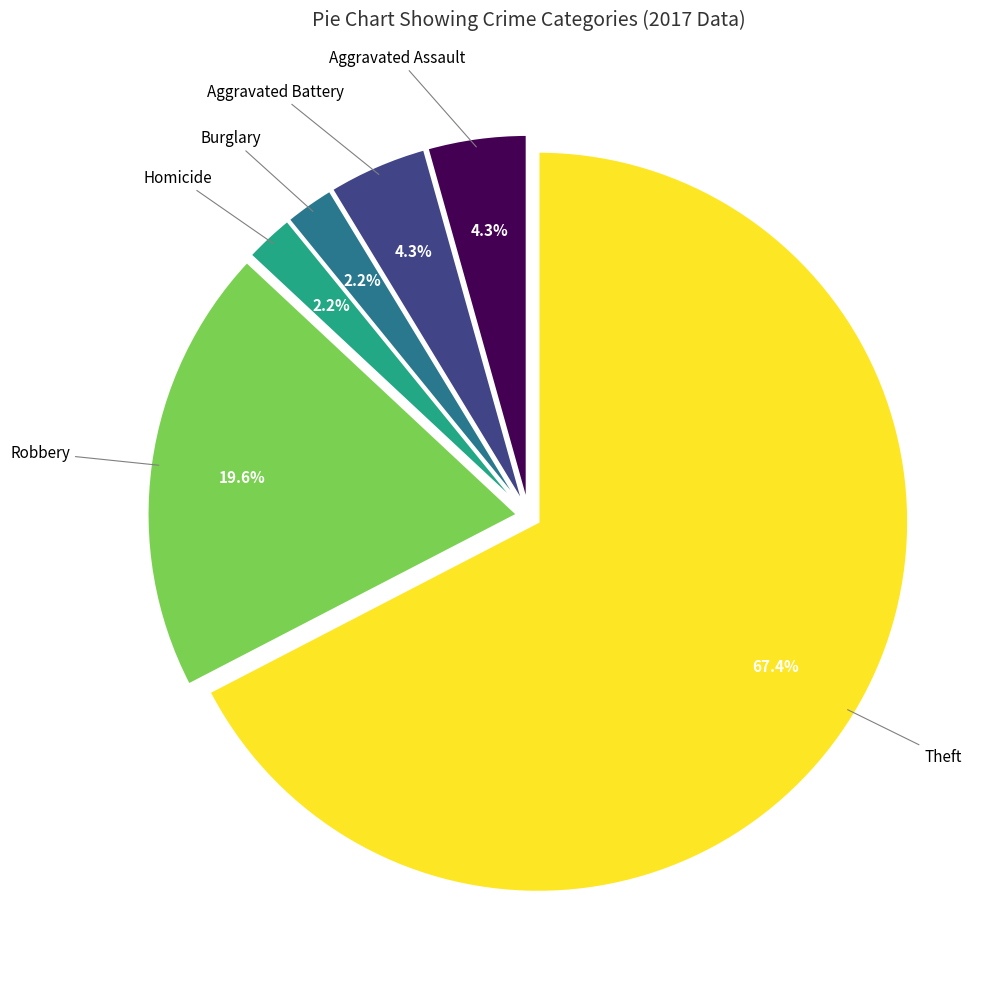

Is there a majority slice in this chart?

Yes